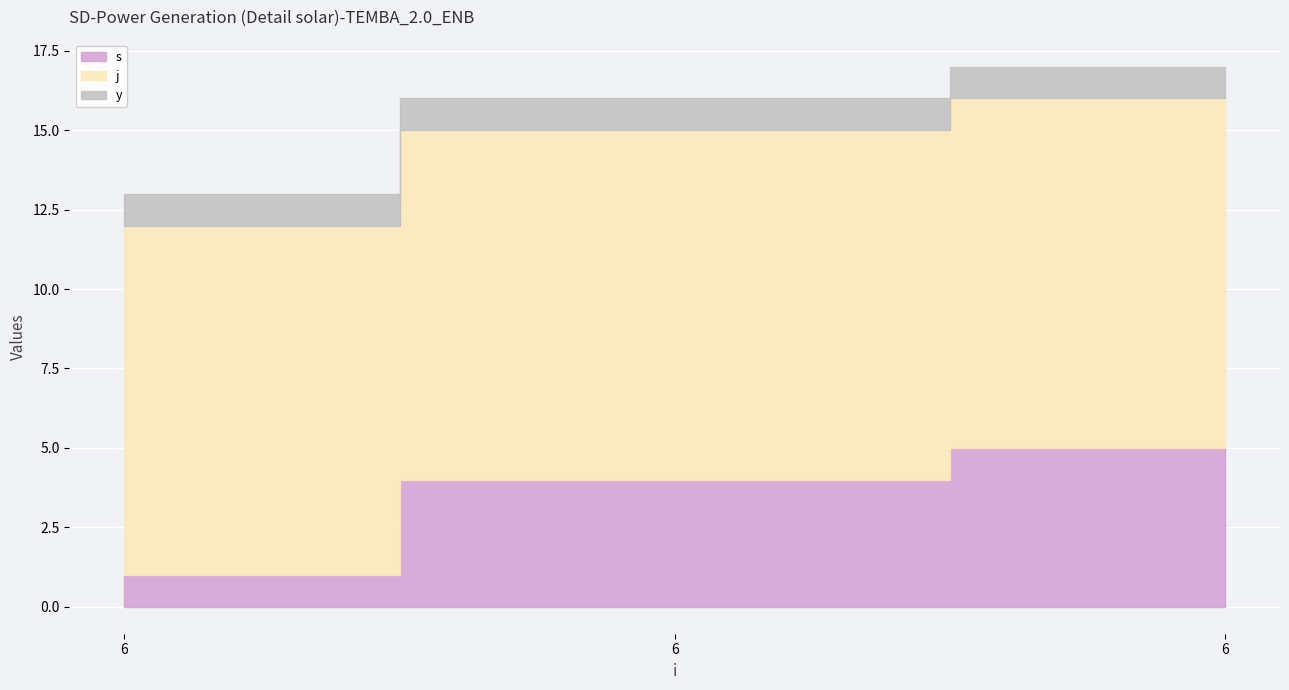

What is the value of the j point at the 1st from the left?

11